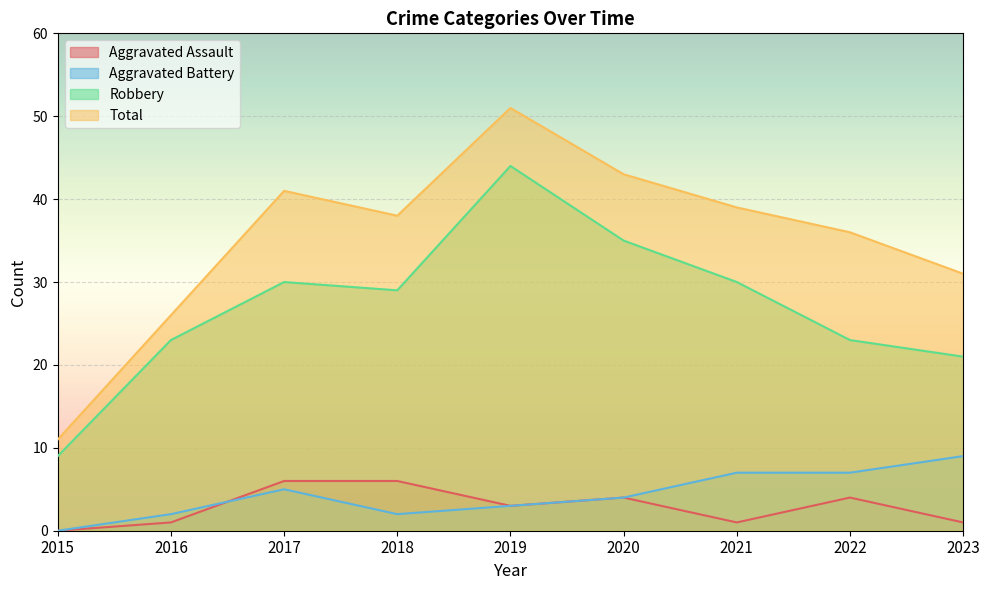

What is the average value of the Aggravated Assault series?

3